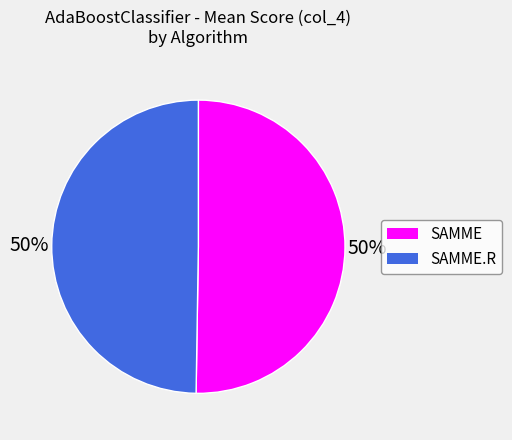

To the nearest percent, what is the average slice percentage?

50%